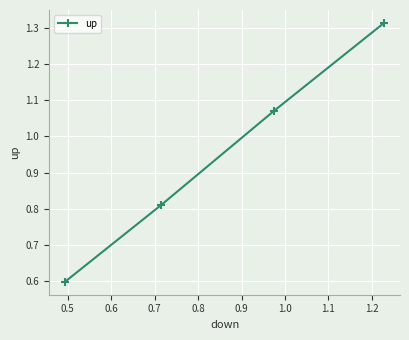

What is the value of the 1st point from the left?

0.6